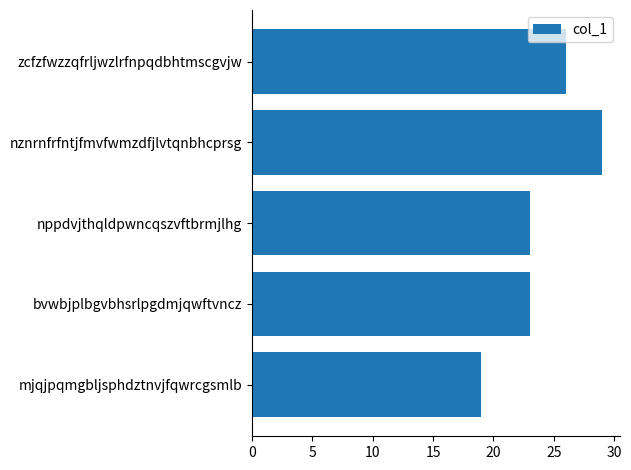

What value does the data have at nppdvjthqldpwncqszvftbrmjlhg, to the nearest 5?

25